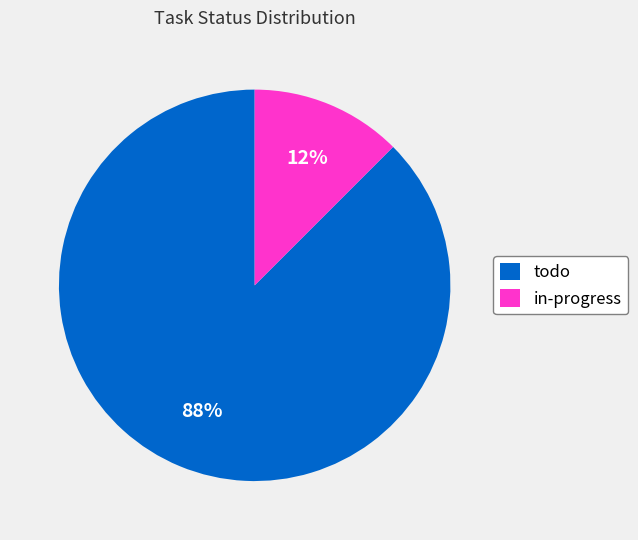

Which has a higher value, in-progress or todo?

todo